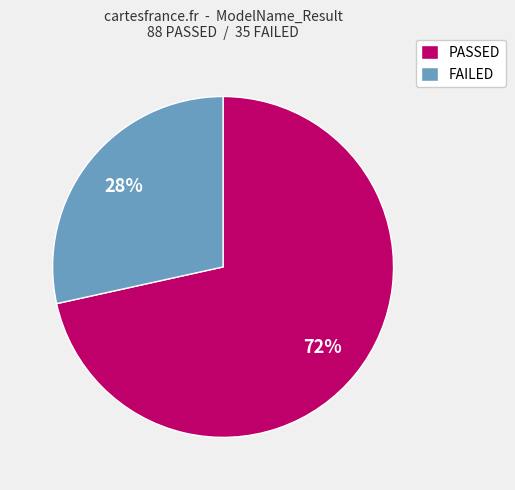

The PASSED slice represents 72% of the pie. True or false?

True